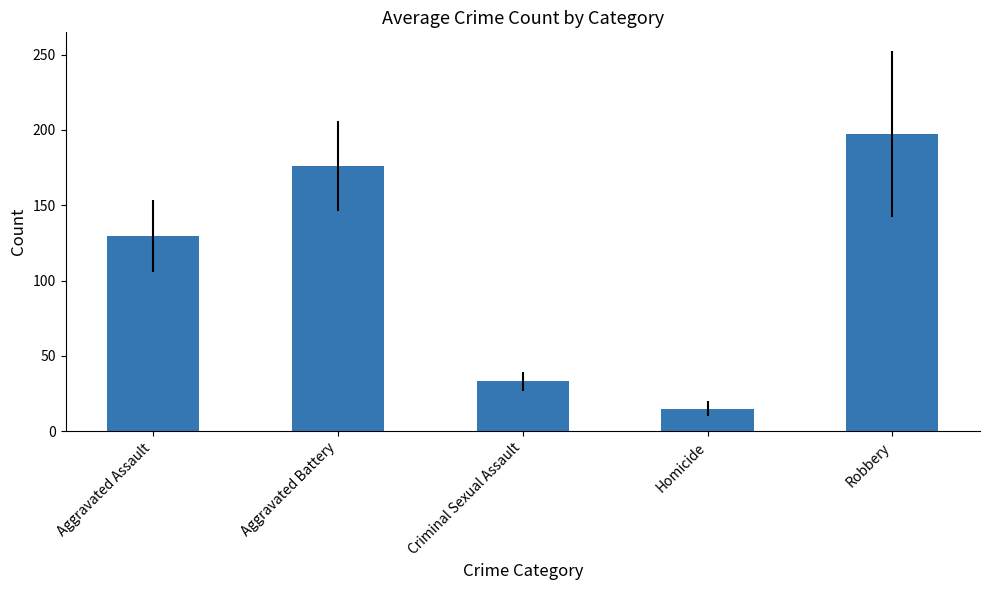

What is the greatest value displayed?

197.3